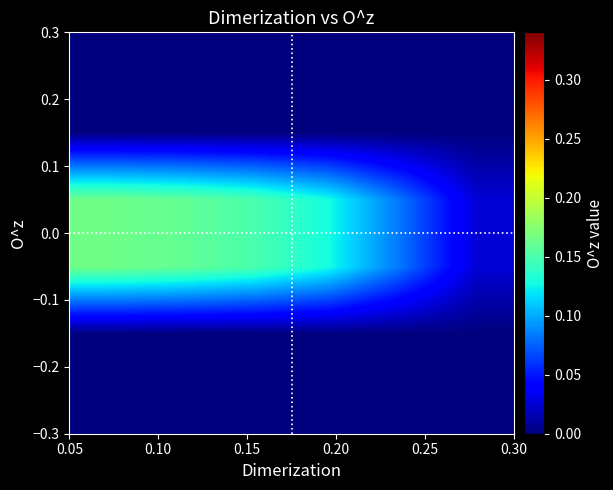

How many distinct data groups are displayed?

6